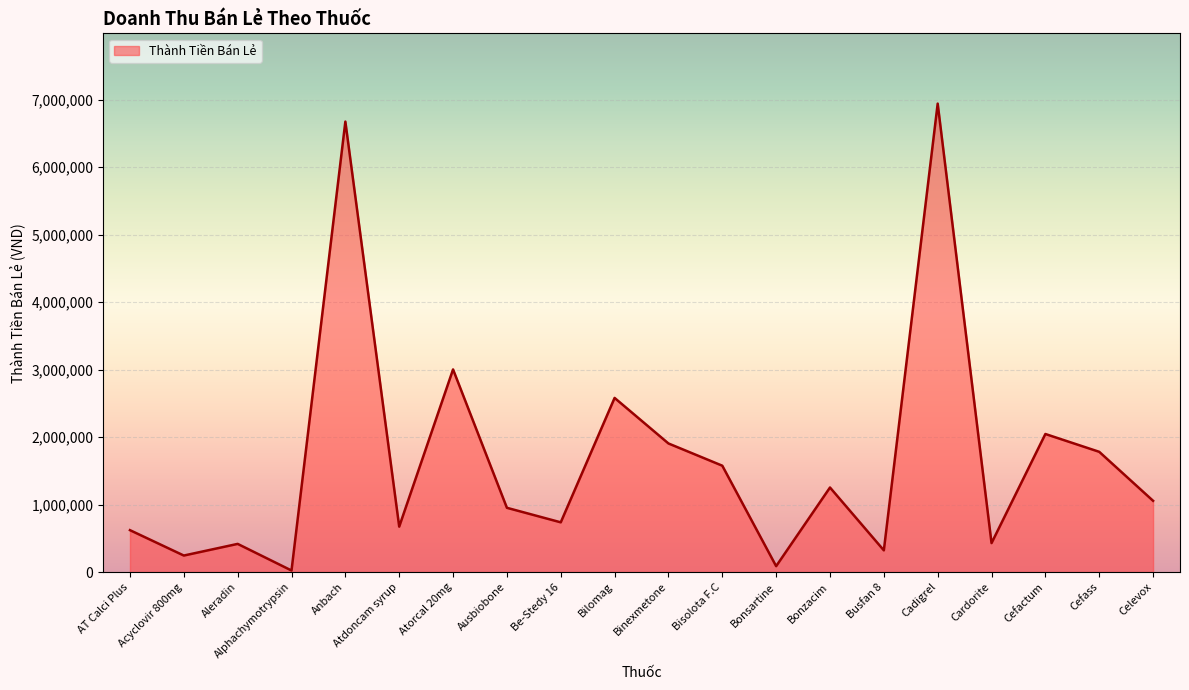

At which label is the value closest to 3482687?

Atorcal 20mg